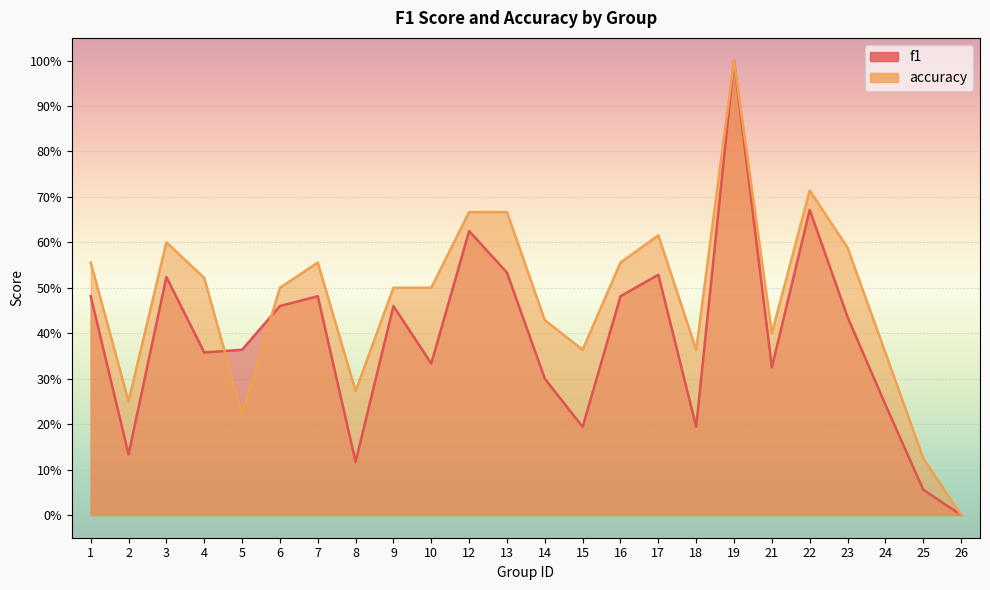

True or false: accuracy has more than 2 points higher than both neighbors.

True